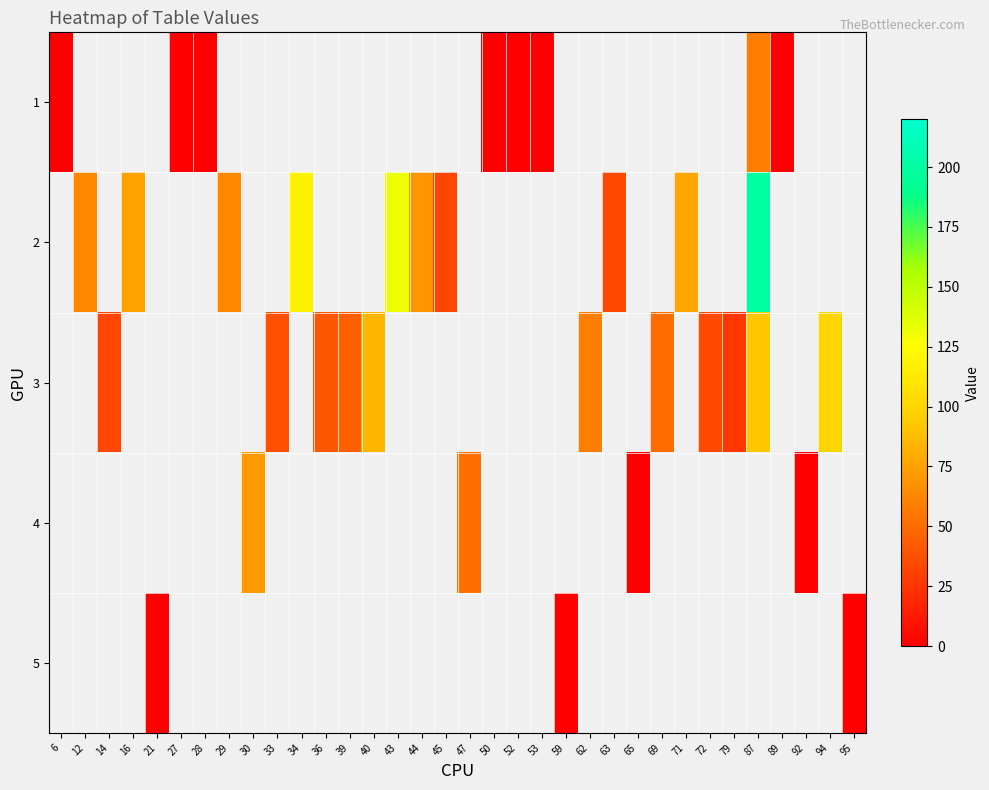

Between 79 and 62, which is larger?

62